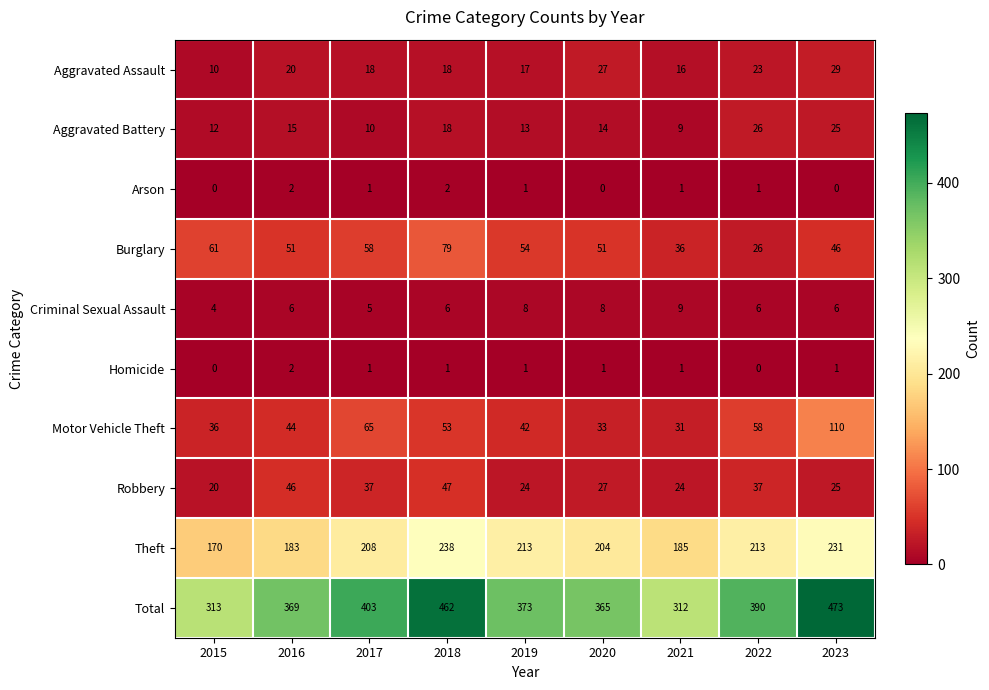

At which label does Arson first exceed 1?

2016